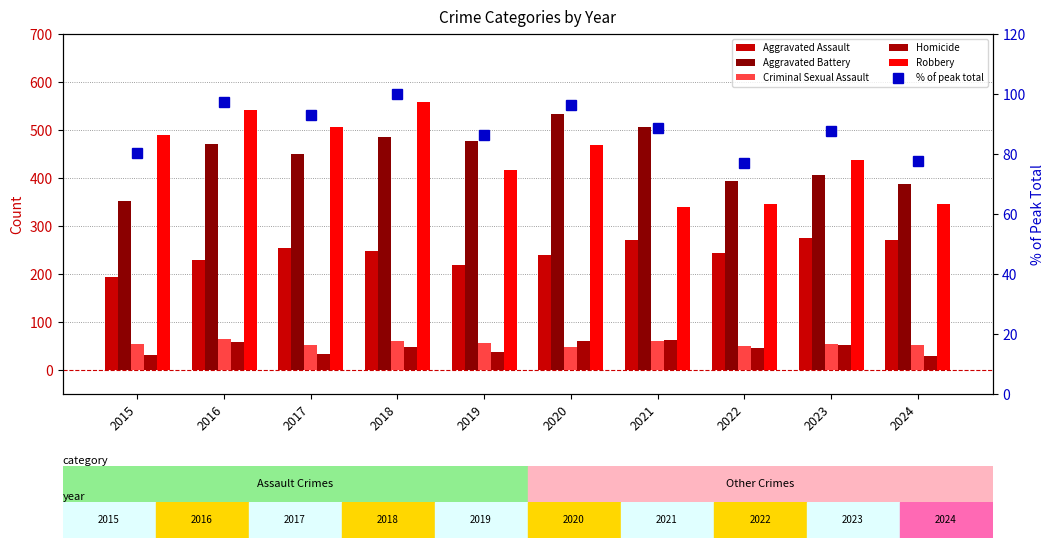

Reading left to right, what are all the values shown in this chart?

Aggravated Assault: 2015=194.0	2016=230.0	2017=255.0	2018=247.0	2019=219.0	2020=239.0	2021=270.0	2022=243.0	2023=276.0	2024=271.0
Aggravated Battery: 2015=353.0	2016=470.0	2017=451.0	2018=485.0	2019=477.0	2020=533.0	2021=507.0	2022=394.0	2023=407.0	2024=387.0
Criminal Sexual Assault: 2015=55.0	2016=64.0	2017=53.0	2018=61.0	2019=56.0	2020=48.0	2021=60.0	2022=50.0	2023=54.0	2024=53.0
Homicide: 2015=31.0	2016=58.0	2017=34.0	2018=47.0	2019=38.0	2020=61.0	2021=63.0	2022=45.0	2023=52.0	2024=30.0
Robbery: 2015=490.0	2016=541.0	2017=506.0	2018=559.0	2019=416.0	2020=469.0	2021=339.0	2022=346.0	2023=437.0	2024=346.0
% of peak total: 2015=80.3	2016=97.4	2017=92.9	2018=100.0	2019=86.2	2020=96.5	2021=88.6	2022=77.1	2023=87.6	2024=77.7